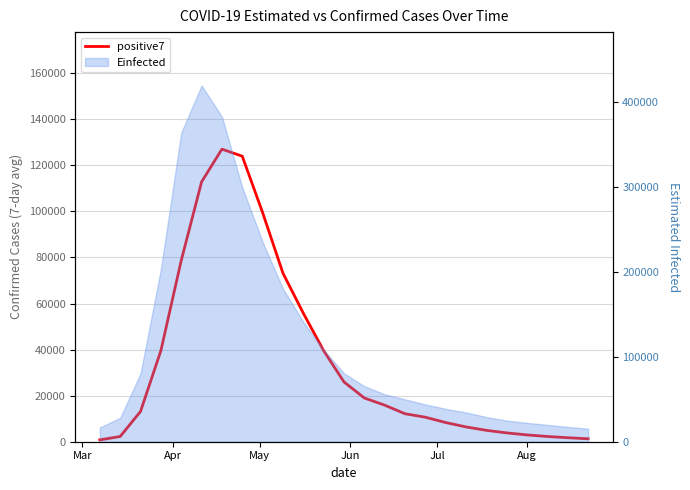

What is the sum of all values?

881612.7